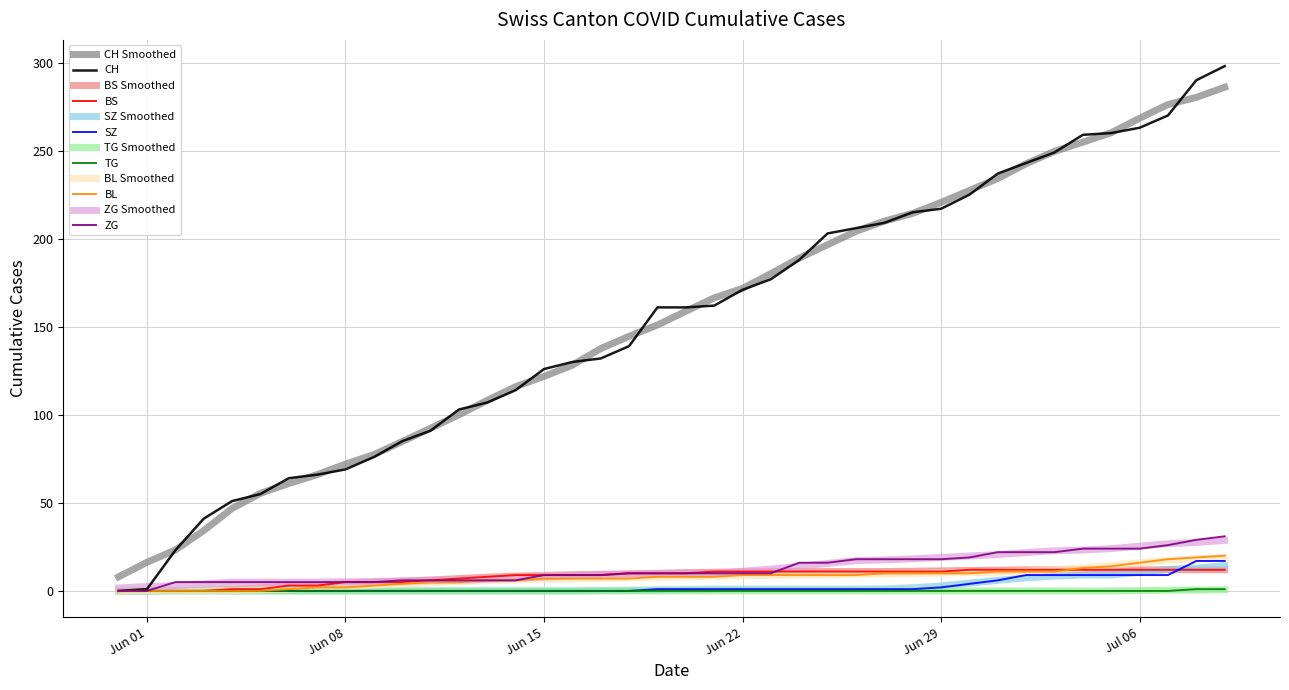

Which series has the largest range (max minus min)?

CH